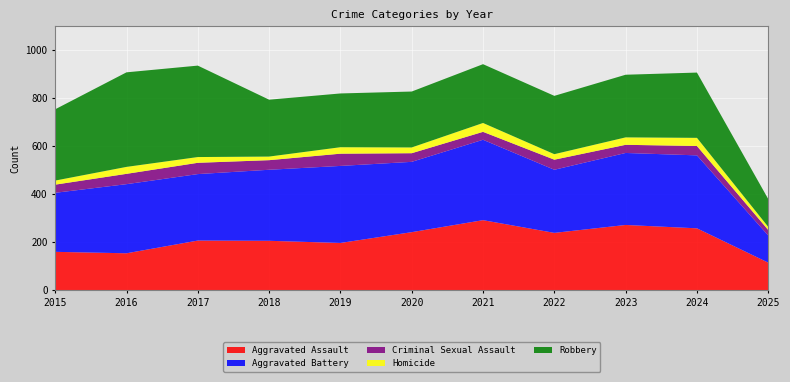

Reading left to right, transcribe all the data shown in this chart.

Aggravated Assault: 2015=160	2016=154	2017=207	2018=206	2019=197	2020=242	2021=292	2022=239	2023=272	2024=258	2025=115
Aggravated Battery: 2015=246	2016=288	2017=277	2018=296	2019=321	2020=293	2021=335	2022=263	2023=300	2024=304	2025=113
Criminal Sexual Assault: 2015=34	2016=43	2017=47	2018=40	2019=51	2020=36	2021=33	2022=42	2023=34	2024=39	2025=23
Homicide: 2015=17	2016=29	2017=24	2018=15	2019=27	2020=24	2021=37	2022=23	2023=31	2024=34	2025=13
Robbery: 2015=297	2016=394	2017=381	2018=237	2019=224	2020=233	2021=245	2022=243	2023=261	2024=272	2025=116